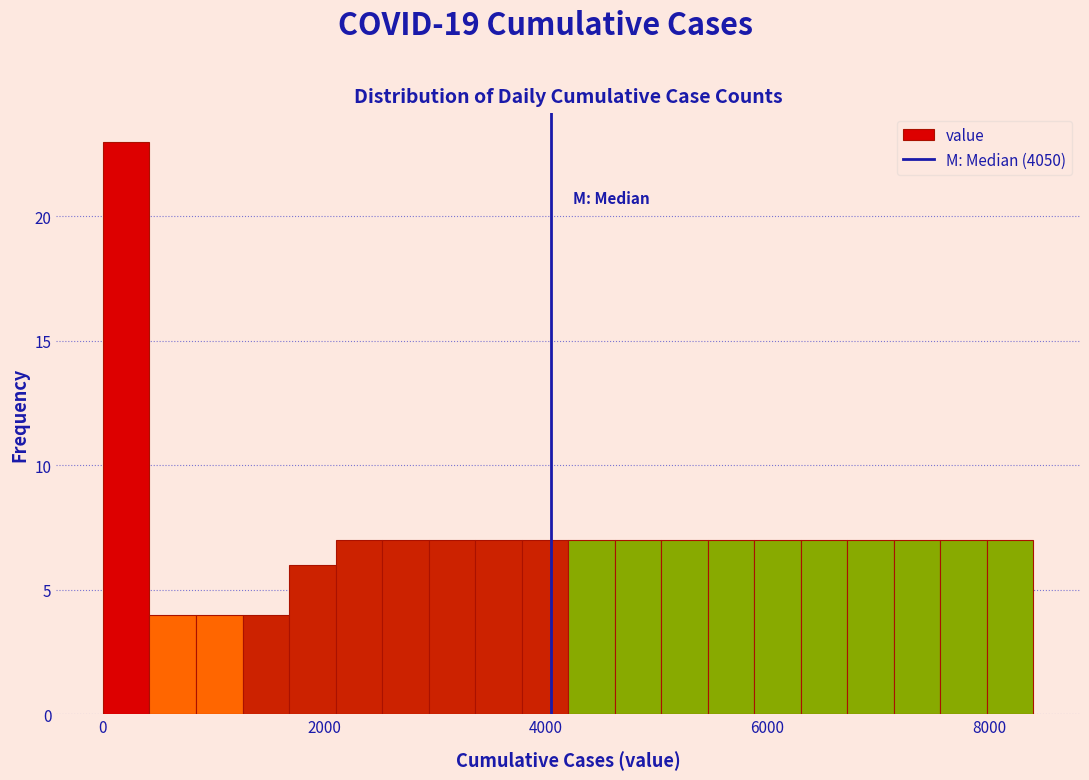

Read against the x-axis, roughly where is the centre of the tallest bar?

200